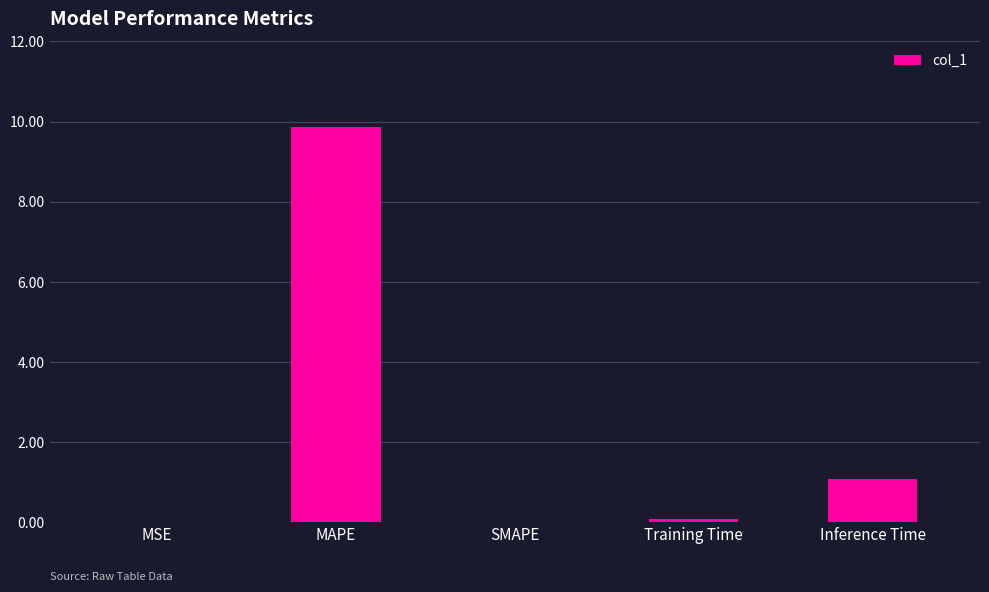

What is the sum of all values?

11.0